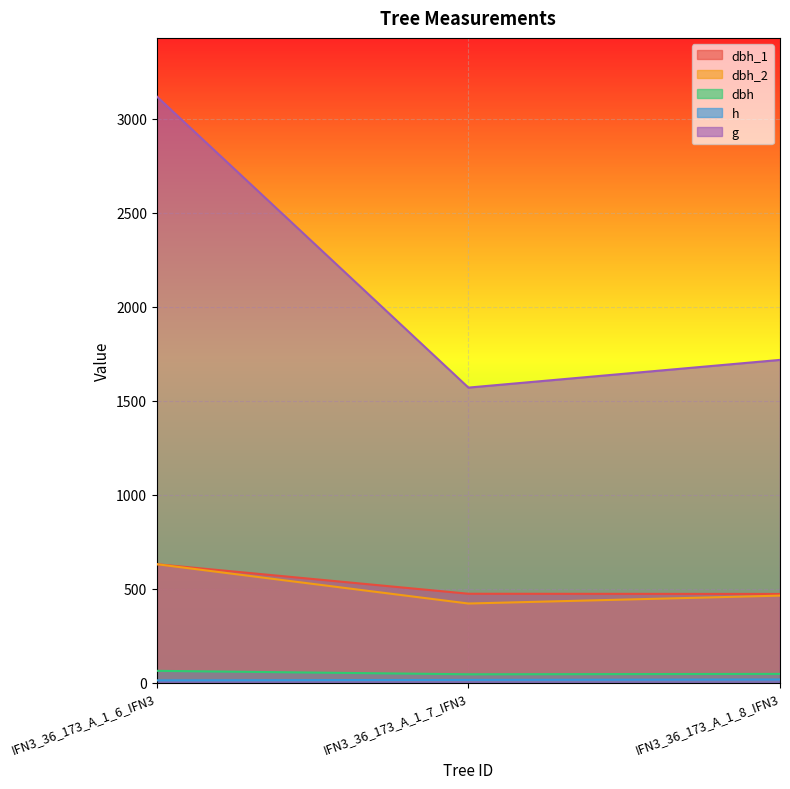

What is the label of the 1st point from the right?

IFN3_36_173_A_1_8_IFN3